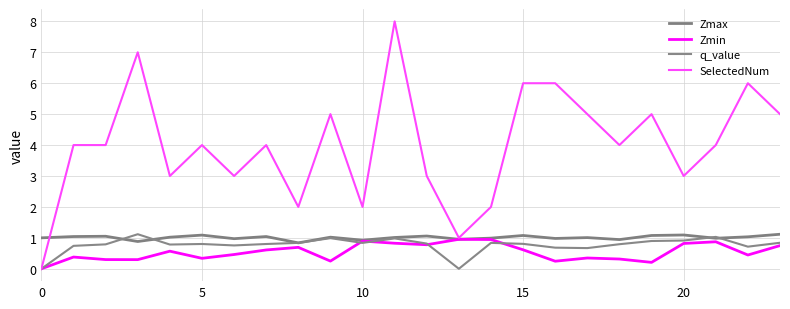

What is the greatest value displayed?

8.0